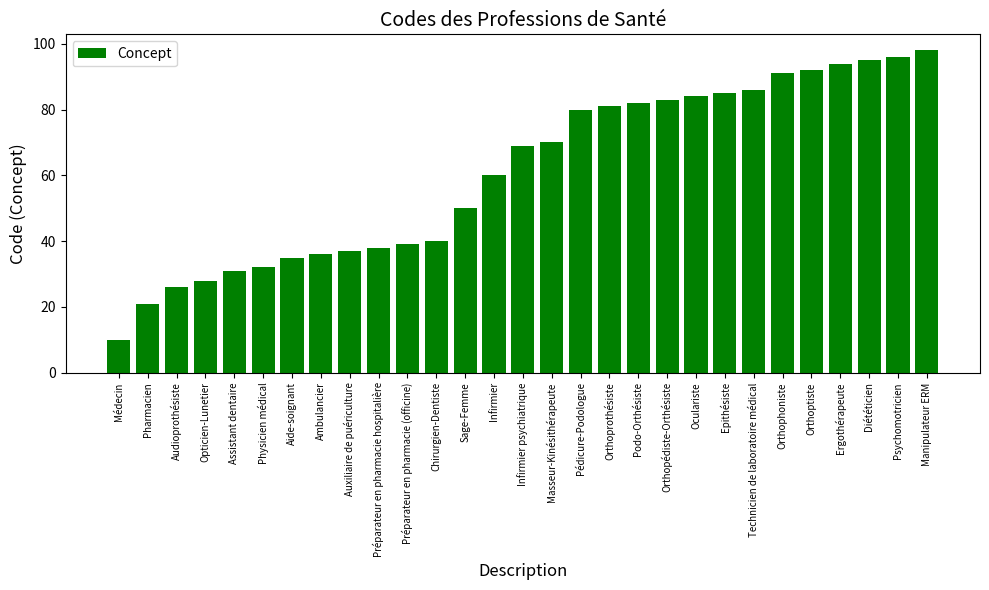

At which category does the chart reach its peak across all series?

Manipulateur ERM